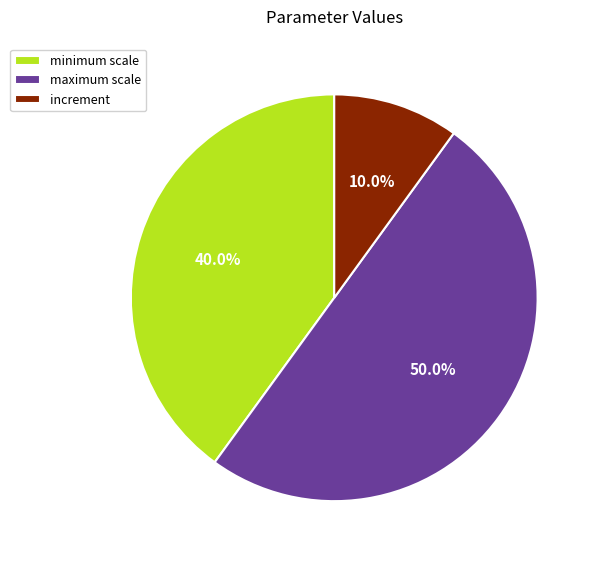

To the nearest percent, what is the difference between the maximum scale and increment slice percentages?

40%